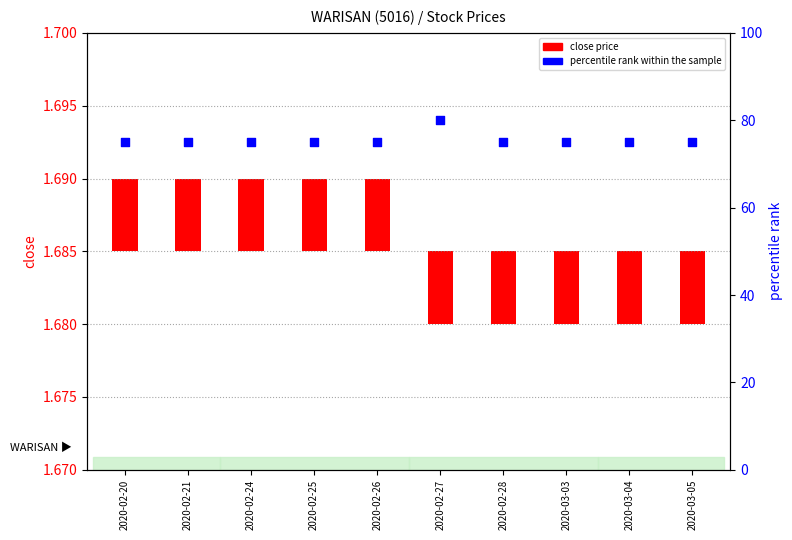

What is the change in value from 2020-02-24 to 2020-02-27?

+5